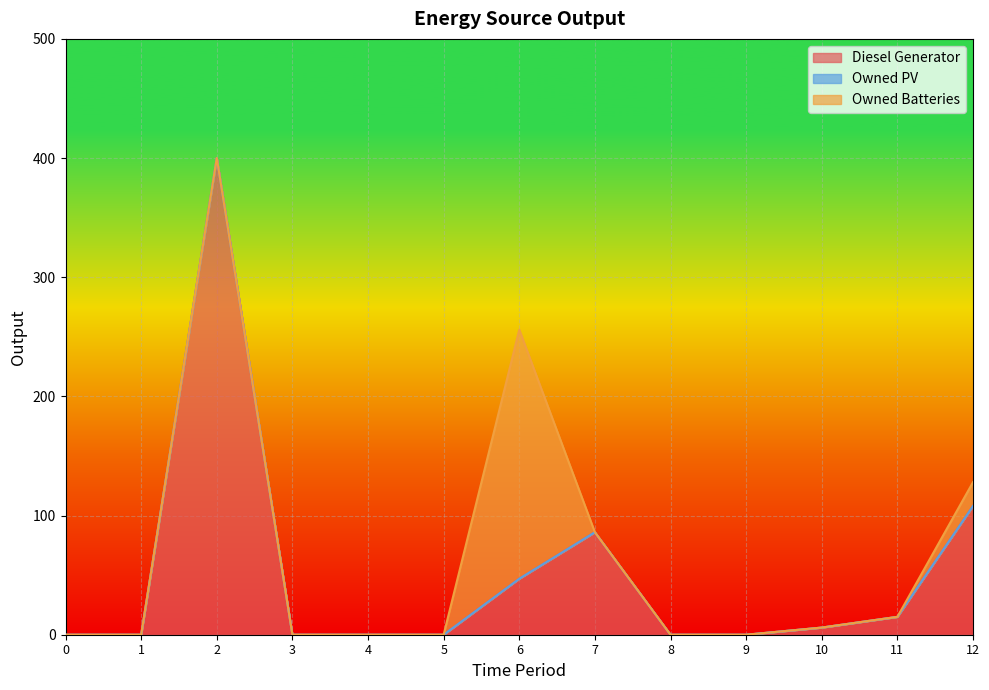

What is the spread (max minus min) of values at 6?

209